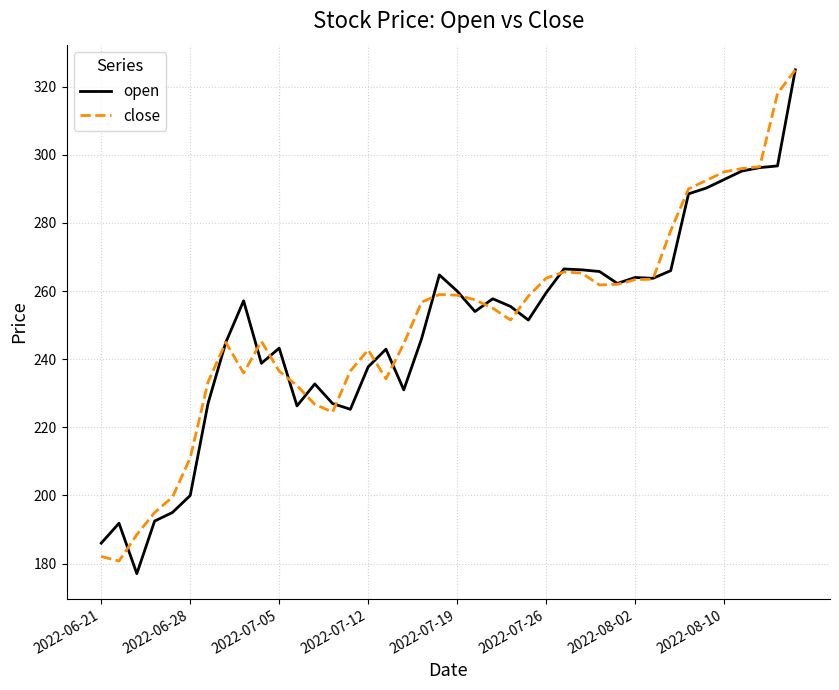

What is the lowest value of the open series?

177.1